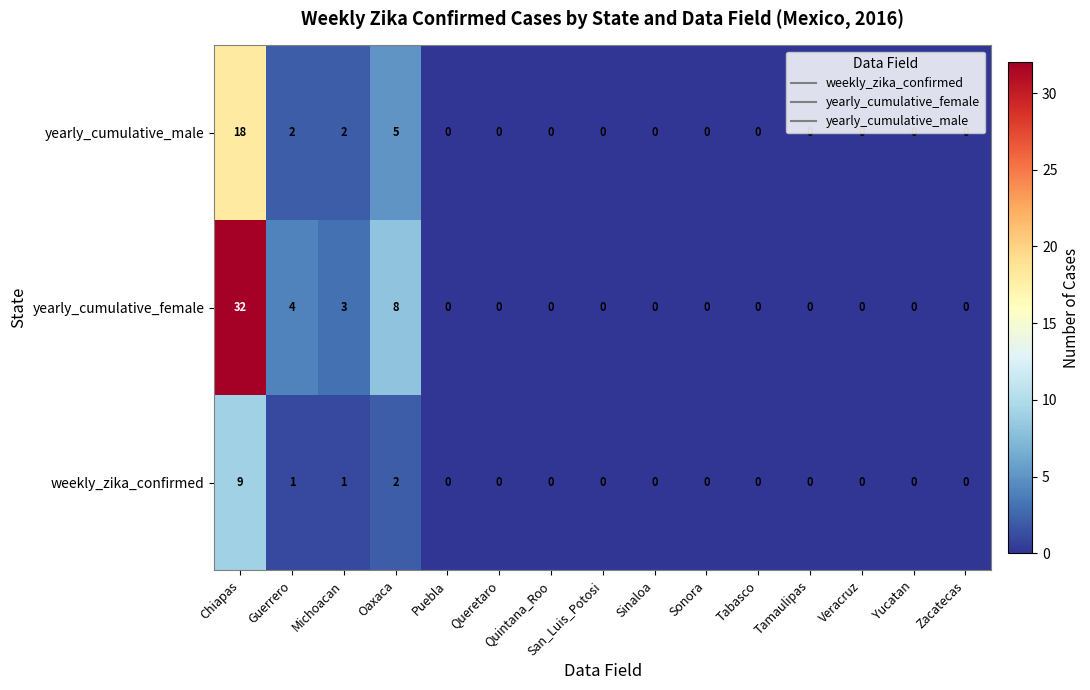

Rank the series by their maximum value, from highest to lowest.

yearly_cumulative_female, yearly_cumulative_male, weekly_zika_confirmed